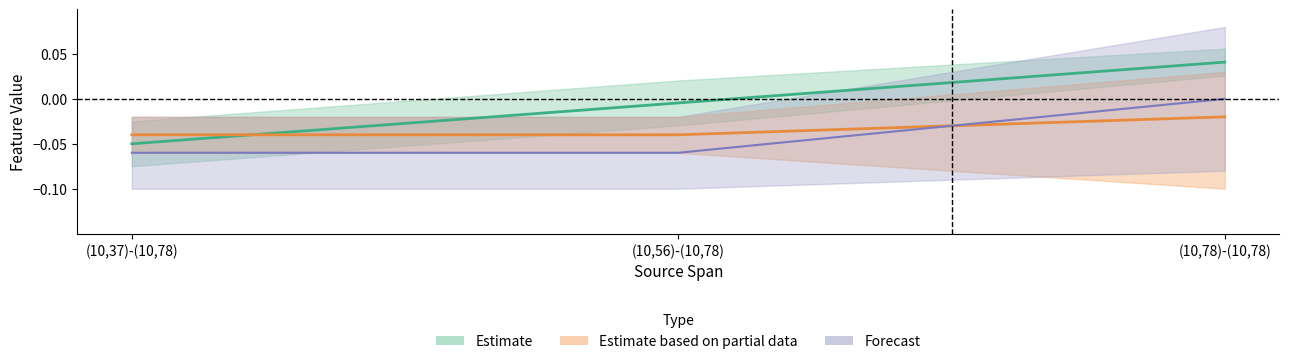

List the labels in order of F-Expr-Size value, largest first.

(10,78)-(10,78), (10,56)-(10,78), (10,37)-(10,78)